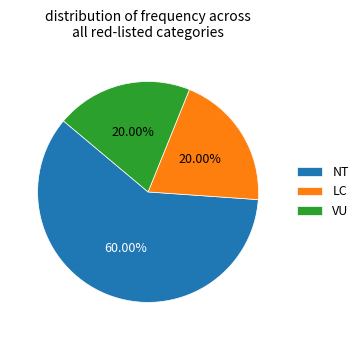

Which slice is the largest?

NT